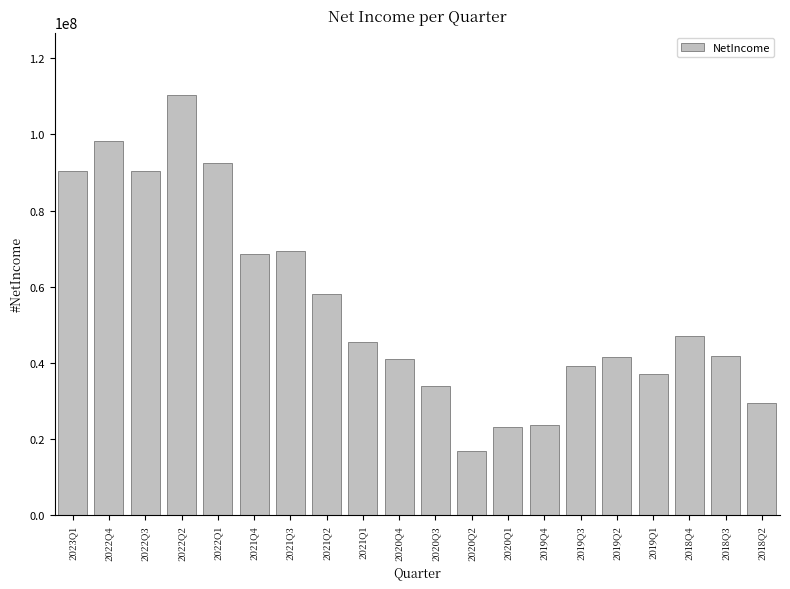

Approximately how many times larger is the value at 2018Q2 compared to 2018Q4?

0.6